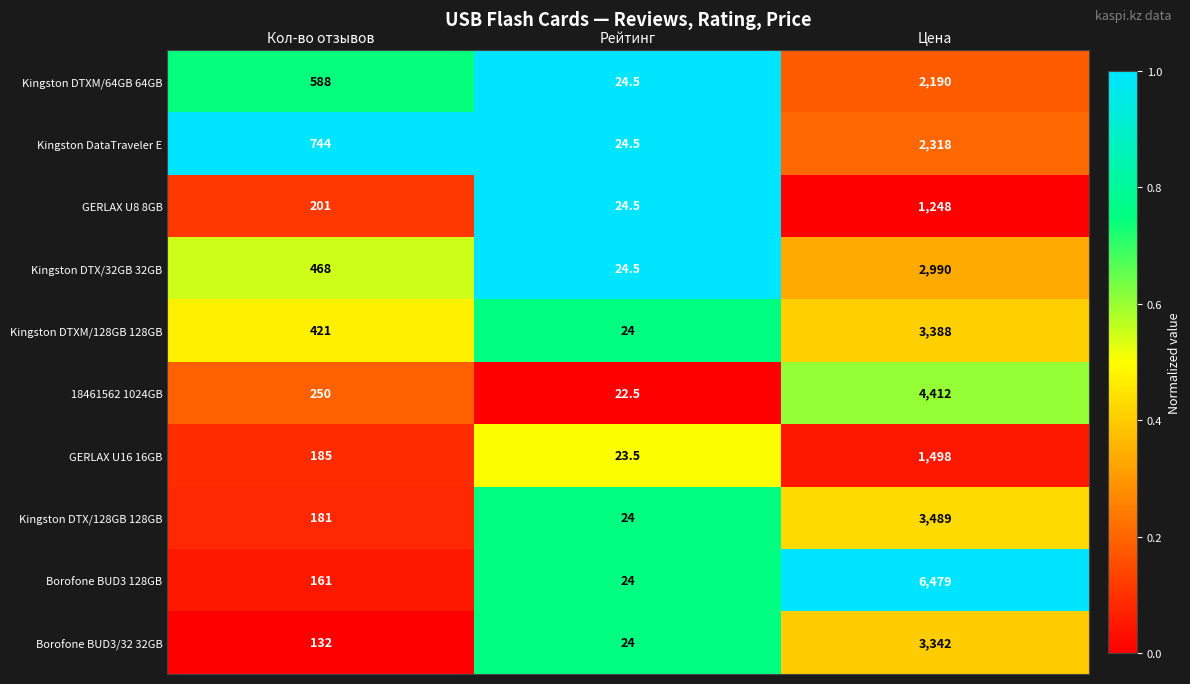

What is the approximate value of Borofone BUD3/32 32GB at Рейтинг?

24.0